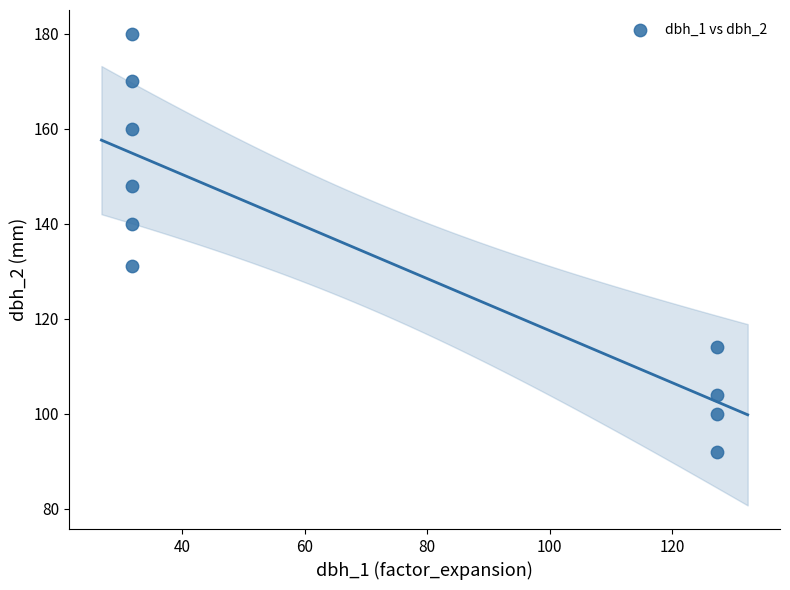

What is the average Y value?

134